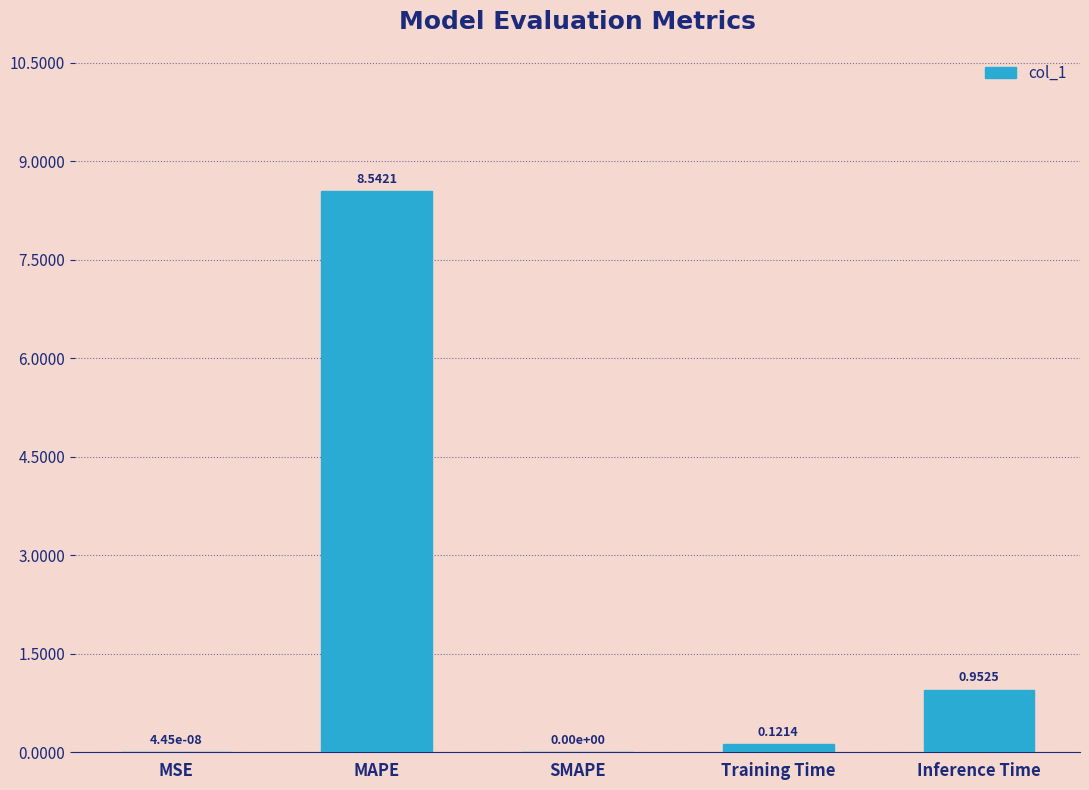

Which label corresponds to the largest value in the chart?

MAPE